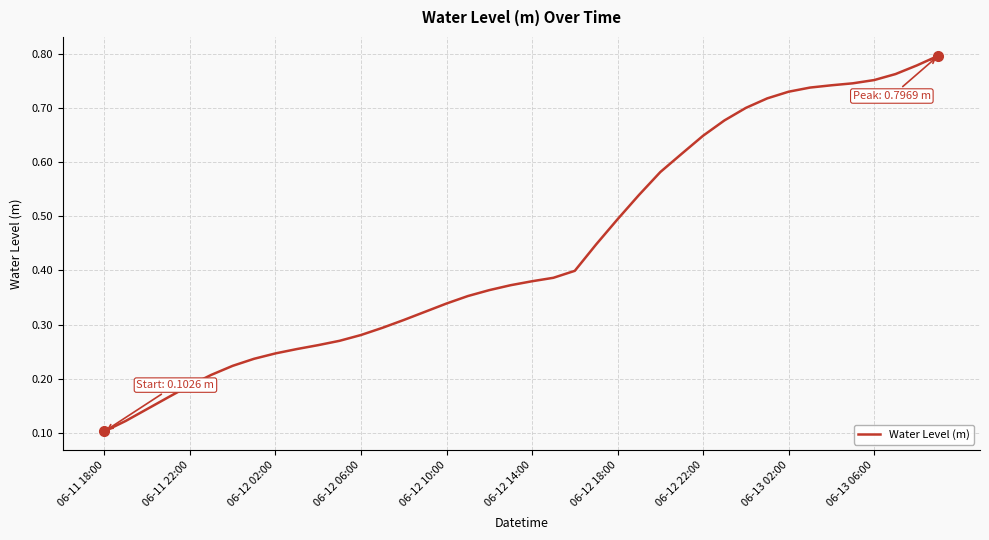

Does the chart have visible grid lines?

Yes